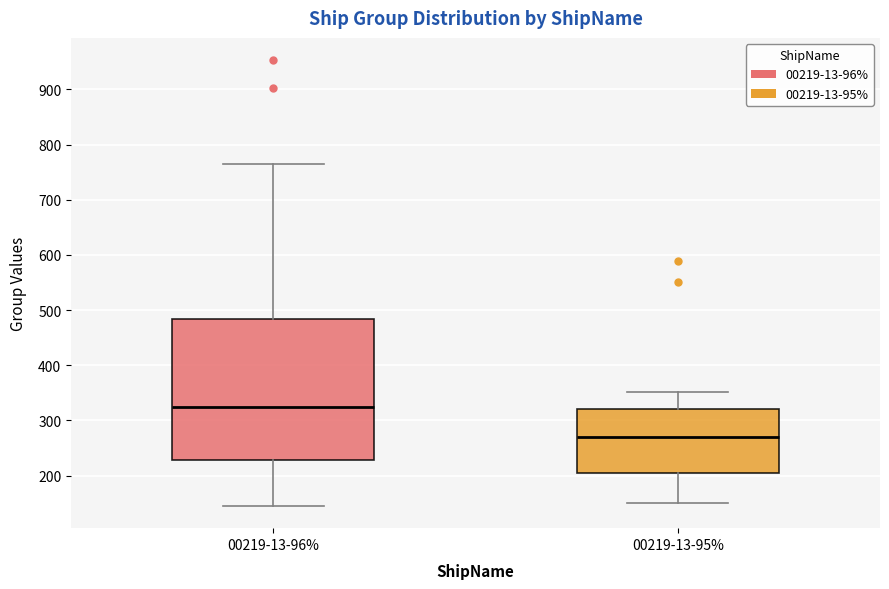

Reading left to right, transcribe this box plot: for each box, give where its median line is, the range the box spans, and where its two whiskers end, as read against the y-axis. The values are not printed on the chart, so give them approximately, as read against the axis.

00219-13-96%: median 330, box 230 to 480, whiskers 150 to 760
00219-13-95%: median 270, box 210 to 320, whiskers 150 to 350